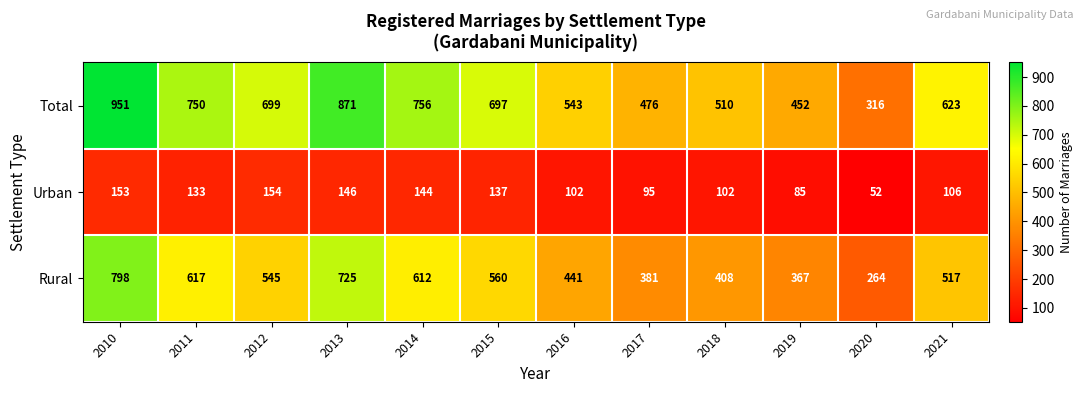

At which label does Rural first exceed 545?

2010